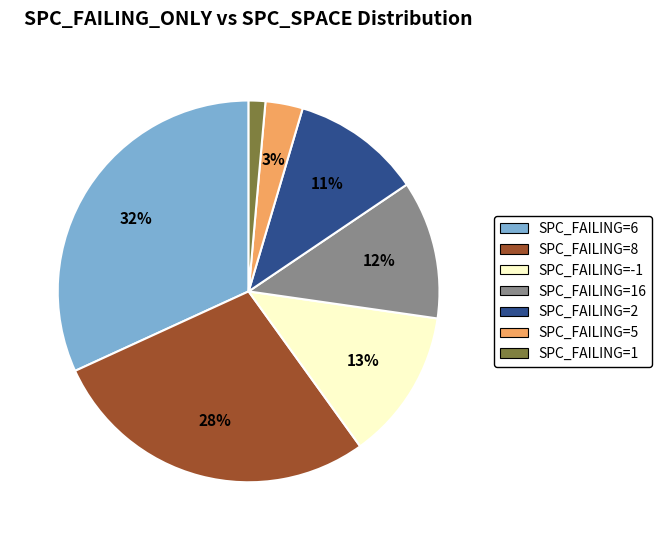

What is the largest slice in the pie chart?

SPC_FAILING=6